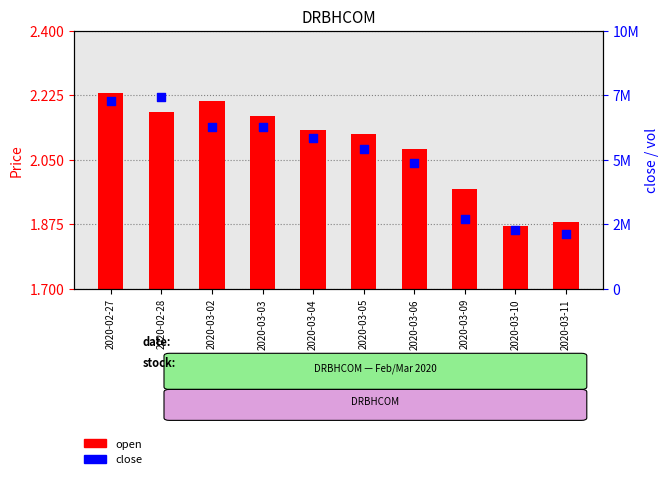

What is the total value across all series at 2020-03-03?

4.3